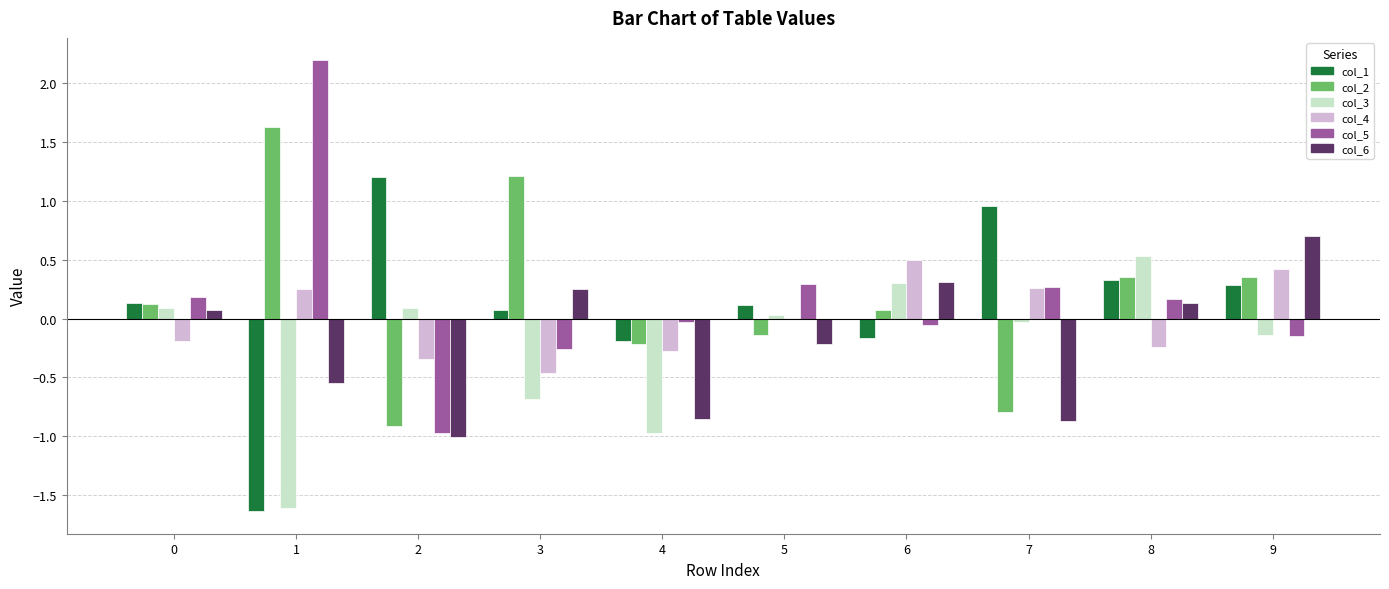

How many categories are shown in the chart?

10